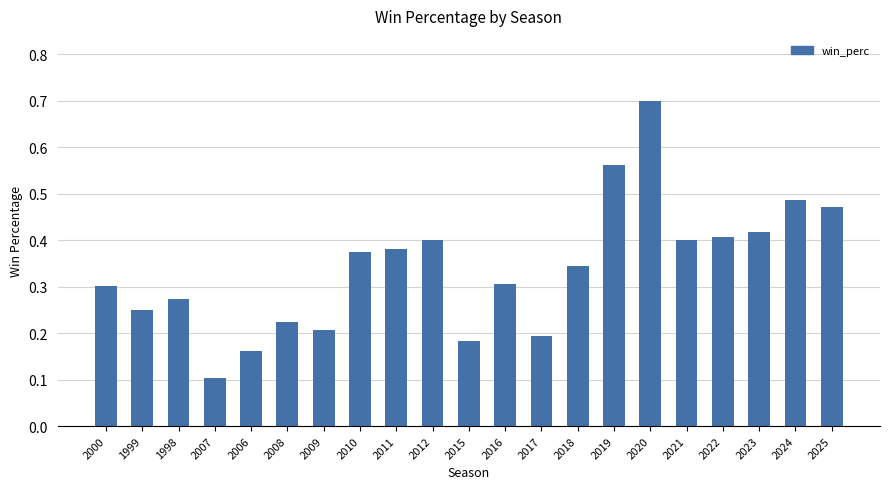

What is the change in value from 2016 to 2019?

+0.3